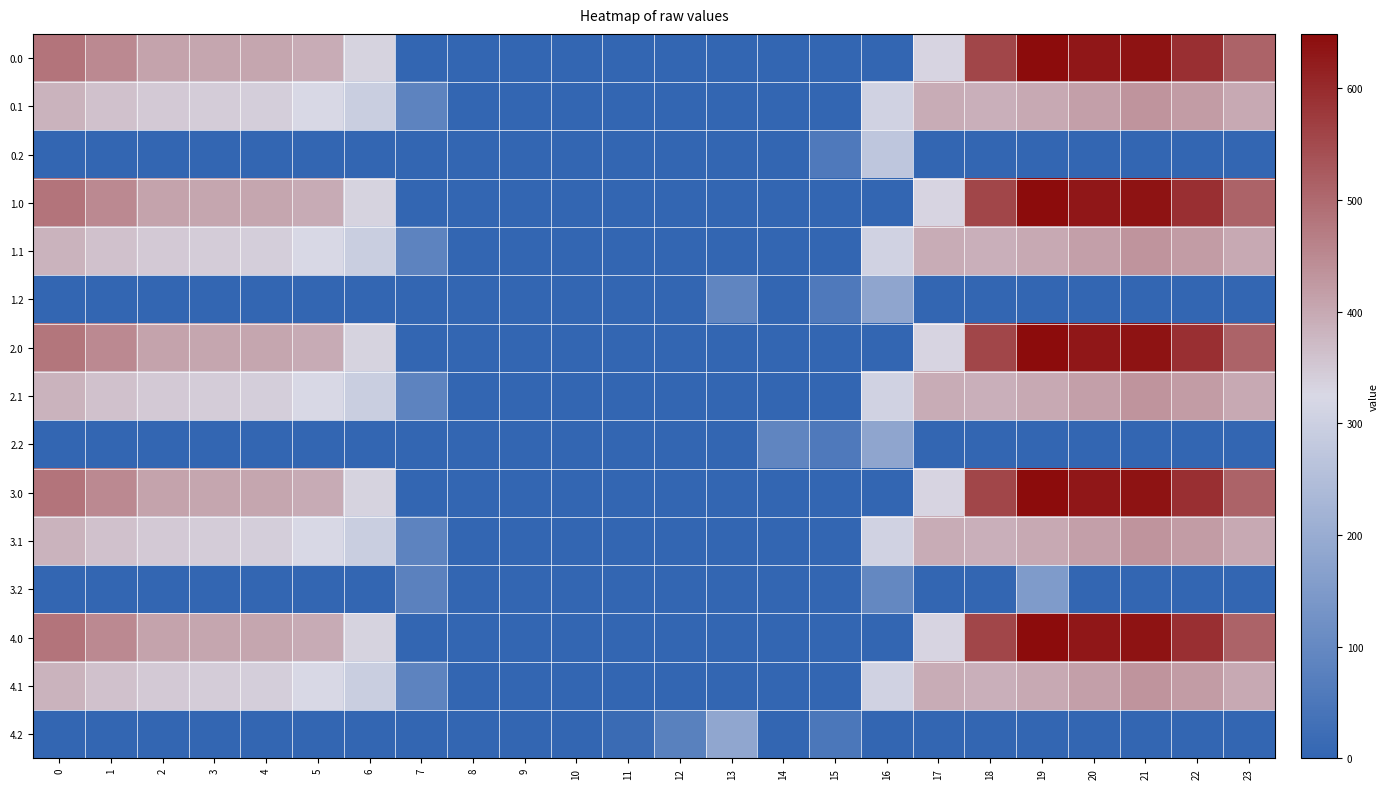

Reading left to right, what are all the values shown in this chart?

0.0: 0=482.0	1=449.5	2=410.3	3=404.4	4=404.9	5=395.2	6=334.4	7=0.0	8=0.0	9=0.0	10=0.0	11=0.0	12=0.0	13=0.0	14=0.0	15=0.0	16=0.0	17=331.1	18=555.2	19=648.6	20=629.9	21=638.4	22=592.3	23=511.3
0.1: 0=384.6	1=361.1	2=347.9	3=342.7	4=339.6	5=321.9	6=295.0	7=84.8	8=0.0	9=0.0	10=0.0	11=0.0	12=0.0	13=0.0	14=0.0	15=0.0	16=308.6	17=395.2	18=389.9	19=400.0	20=414.5	21=432.4	22=419.9	23=399.4
0.2: 0=0.0	1=0.0	2=0.0	3=0.0	4=0.0	5=0.0	6=0.0	7=0.0	8=0.0	9=0.0	10=0.0	11=0.0	12=0.0	13=0.0	14=0.0	15=56.0	16=271.3	17=0.0	18=0.0	19=0.0	20=0.0	21=0.0	22=0.0	23=0.0
1.0: 0=482.0	1=449.5	2=410.3	3=404.4	4=404.9	5=396.6	6=333.0	7=0.0	8=0.0	9=0.0	10=0.0	11=0.0	12=0.0	13=0.0	14=0.0	15=0.0	16=0.0	17=331.1	18=555.2	19=648.6	20=629.9	21=638.4	22=592.3	23=511.3
1.1: 0=384.6	1=361.1	2=347.9	3=342.7	4=339.6	5=321.9	6=295.0	7=84.8	8=0.0	9=0.0	10=0.0	11=0.0	12=0.0	13=0.0	14=0.0	15=0.0	16=308.6	17=395.2	18=389.9	19=400.0	20=414.5	21=432.4	22=419.9	23=399.4
1.2: 0=0.0	1=0.0	2=0.0	3=0.0	4=0.0	5=0.0	6=0.0	7=0.0	8=0.0	9=0.0	10=0.0	11=0.0	12=0.0	13=89.6	14=0.0	15=56.0	16=181.7	17=0.0	18=0.0	19=0.0	20=0.0	21=0.0	22=0.0	23=0.0
2.0: 0=480.6	1=449.5	2=410.3	3=404.4	4=404.9	5=396.6	6=334.4	7=0.0	8=0.0	9=0.0	10=0.0	11=0.0	12=0.0	13=0.0	14=0.0	15=0.0	16=0.0	17=331.1	18=555.2	19=648.6	20=629.9	21=638.4	22=592.3	23=511.3
2.1: 0=384.6	1=361.1	2=347.9	3=342.7	4=339.6	5=321.9	6=295.0	7=84.8	8=0.0	9=0.0	10=0.0	11=0.0	12=0.0	13=0.0	14=0.0	15=0.0	16=308.6	17=395.2	18=389.9	19=400.0	20=414.5	21=432.4	22=419.9	23=399.4
2.2: 0=0.0	1=0.0	2=0.0	3=0.0	4=0.0	5=0.0	6=0.0	7=0.0	8=0.0	9=0.0	10=0.0	11=0.0	12=0.0	13=0.0	14=89.6	15=56.0	16=181.7	17=0.0	18=0.0	19=0.0	20=0.0	21=0.0	22=0.0	23=0.0
3.0: 0=482.0	1=449.5	2=410.3	3=404.4	4=404.9	5=396.6	6=334.4	7=0.0	8=0.0	9=0.0	10=0.0	11=0.0	12=0.0	13=0.0	14=0.0	15=0.0	16=0.0	17=329.7	18=555.2	19=648.6	20=629.9	21=638.4	22=592.3	23=511.3
3.1: 0=384.6	1=361.1	2=347.9	3=342.7	4=339.6	5=321.9	6=295.0	7=84.8	8=0.0	9=0.0	10=0.0	11=0.0	12=0.0	13=0.0	14=0.0	15=0.0	16=308.6	17=395.2	18=389.9	19=400.0	20=414.5	21=432.4	22=419.9	23=399.4
3.2: 0=0.0	1=0.0	2=0.0	3=0.0	4=0.0	5=0.0	6=0.0	7=79.7	8=0.0	9=0.0	10=0.0	11=0.0	12=0.0	13=0.0	14=0.0	15=0.0	16=96.8	17=0.0	18=0.0	19=150.8	20=0.0	21=0.0	22=0.0	23=0.0
4.0: 0=482.0	1=449.5	2=408.9	3=404.4	4=404.9	5=396.6	6=334.4	7=0.0	8=0.0	9=0.0	10=0.0	11=0.0	12=0.0	13=0.0	14=0.0	15=0.0	16=0.0	17=331.1	18=555.2	19=648.6	20=629.9	21=638.4	22=592.3	23=511.3
4.1: 0=384.6	1=361.1	2=347.9	3=342.7	4=339.6	5=321.9	6=295.0	7=84.8	8=0.0	9=0.0	10=0.0	11=0.0	12=0.0	13=0.0	14=0.0	15=0.0	16=308.6	17=395.2	18=389.9	19=400.0	20=414.5	21=432.4	22=419.9	23=399.4
4.2: 0=0.0	1=0.0	2=0.0	3=0.0	4=0.0	5=0.0	6=0.0	7=0.0	8=0.0	9=0.0	10=0.0	11=15.5	12=78.1	13=185.0	14=0.0	15=48.8	16=0.0	17=0.0	18=0.0	19=0.0	20=0.0	21=0.0	22=0.0	23=0.0